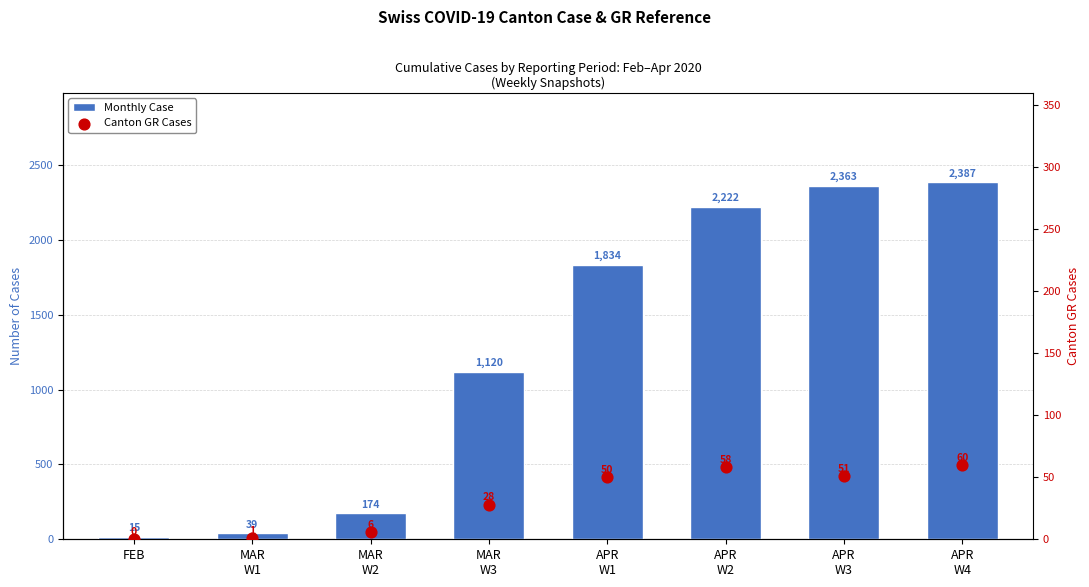

At which category is the sum across all series the highest?

APR
W4